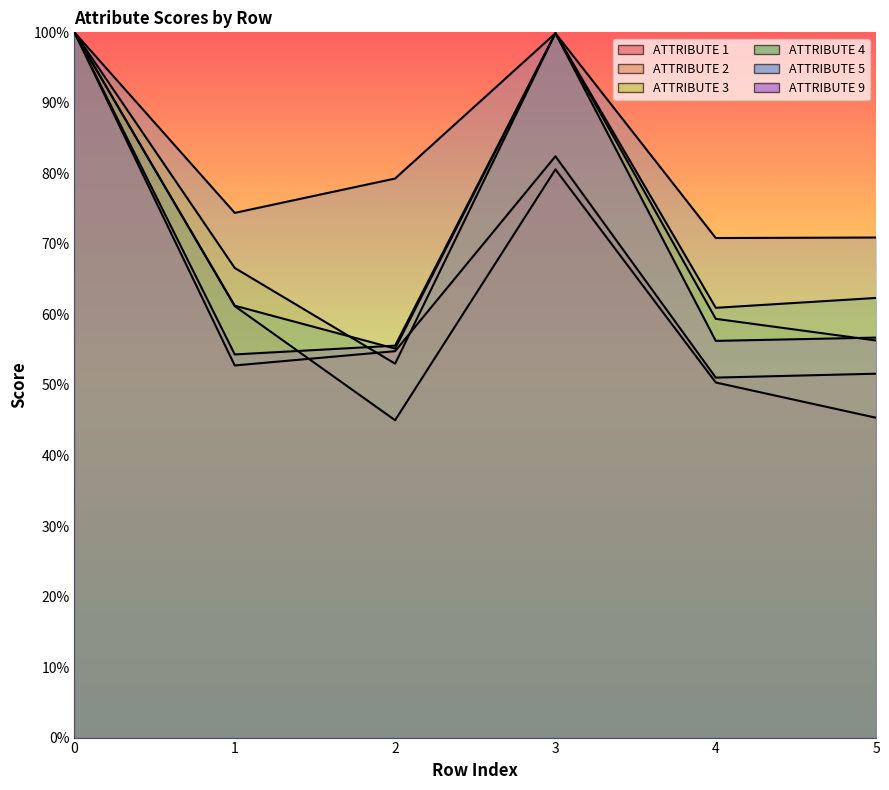

Reading left to right, list all the values displayed in this chart.

ATTRIBUTE 1: 1.0	0.5	0.5	0.8	0.5	0.5
ATTRIBUTE 2: 1.0	0.6	0.5	0.8	0.5	0.5
ATTRIBUTE 3: 1.0	0.7	0.5	1.0	0.6	0.6
ATTRIBUTE 4: 1.0	0.6	0.6	1.0	0.6	0.6
ATTRIBUTE 5: 1.0	0.7	0.8	1.0	0.7	0.7
ATTRIBUTE 9: 1.0	0.5	0.6	1.0	0.6	0.6